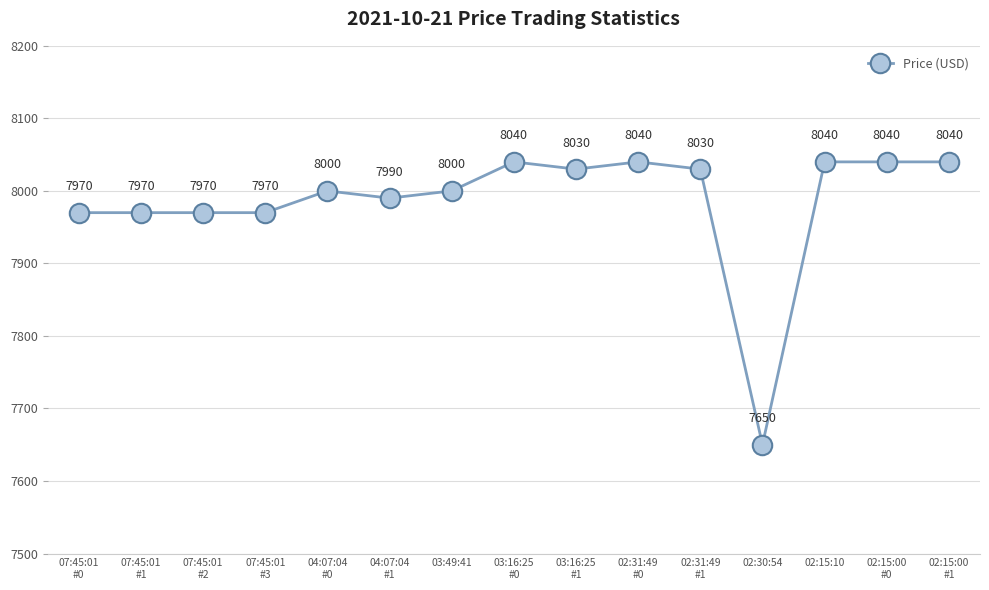

What is the ratio of the value at 07:45:01
#3 to the value at 07:45:01
#2?

1.0